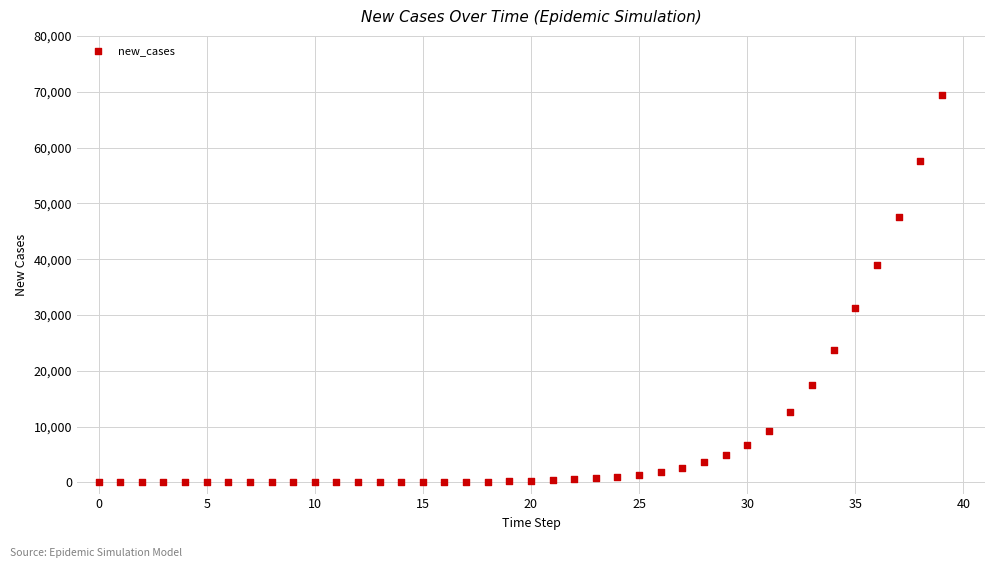

What is the range of Y values (max minus min)?

69490.9